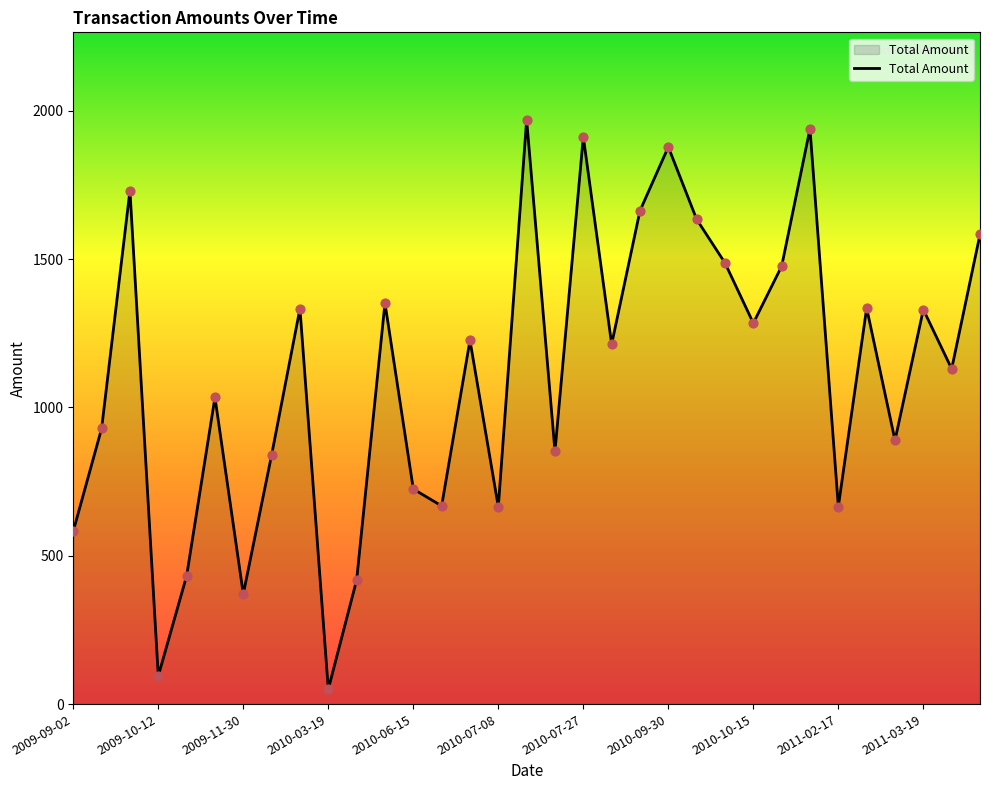

What is the maximum value shown in the chart?

1969